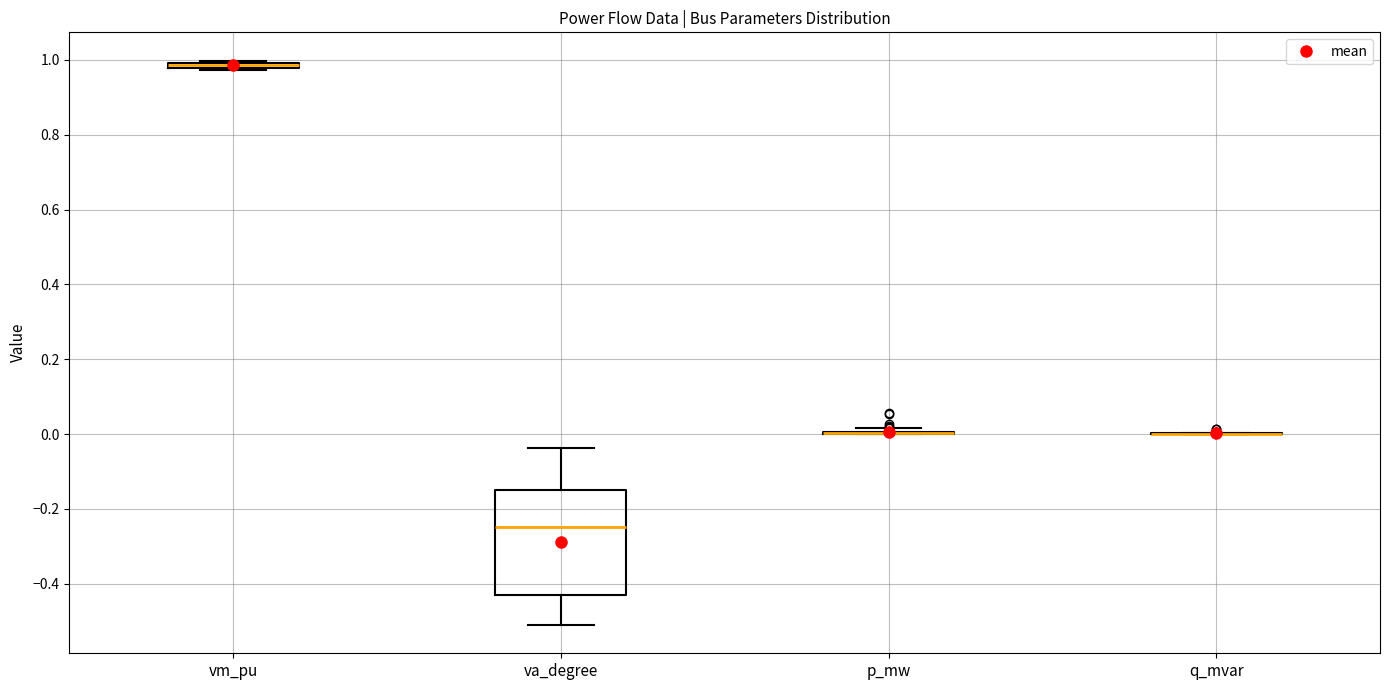

Comparing the boxes themselves (not the whiskers), which one is the tallest?

va_degree